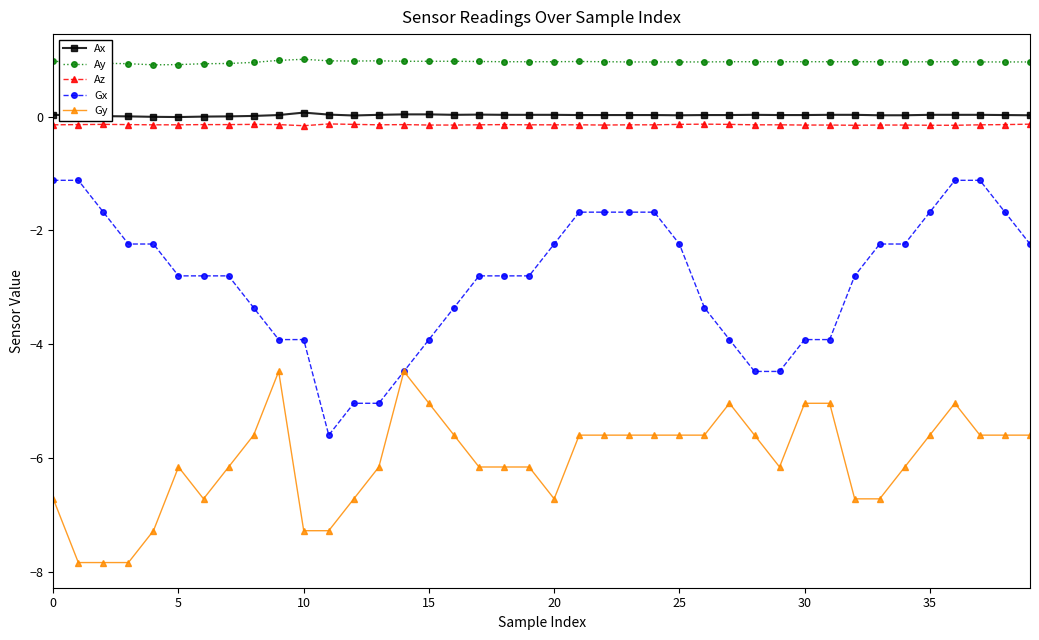

True or false: Az has more than 2 points higher than both neighbors.

True